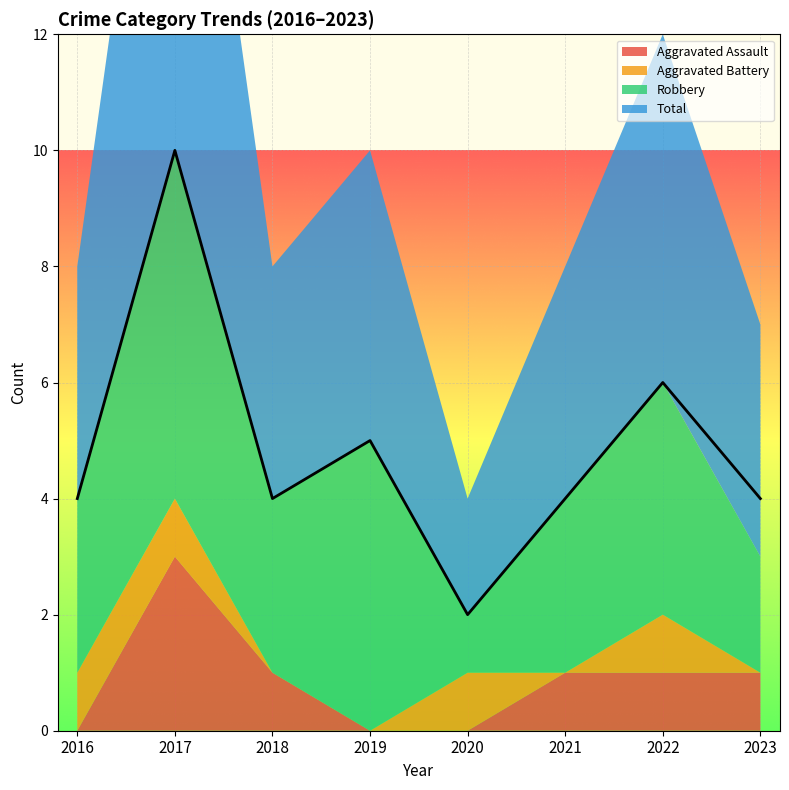

Which has a higher value, 2018 or 2023?

2018